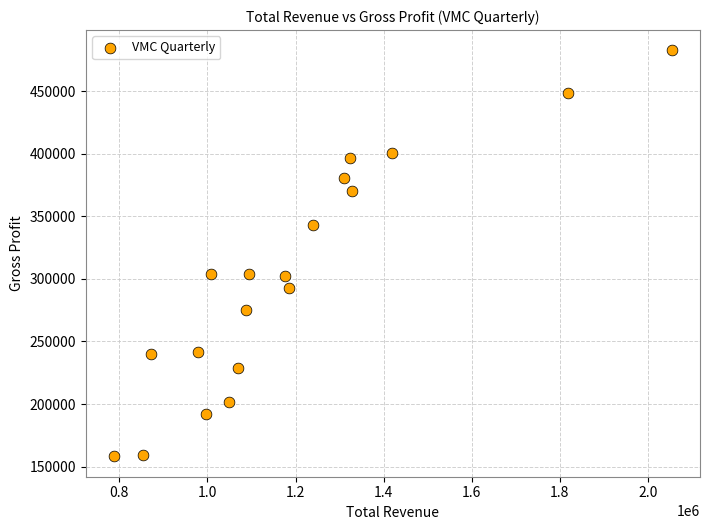

What is the range of Y values (max minus min)?

324300